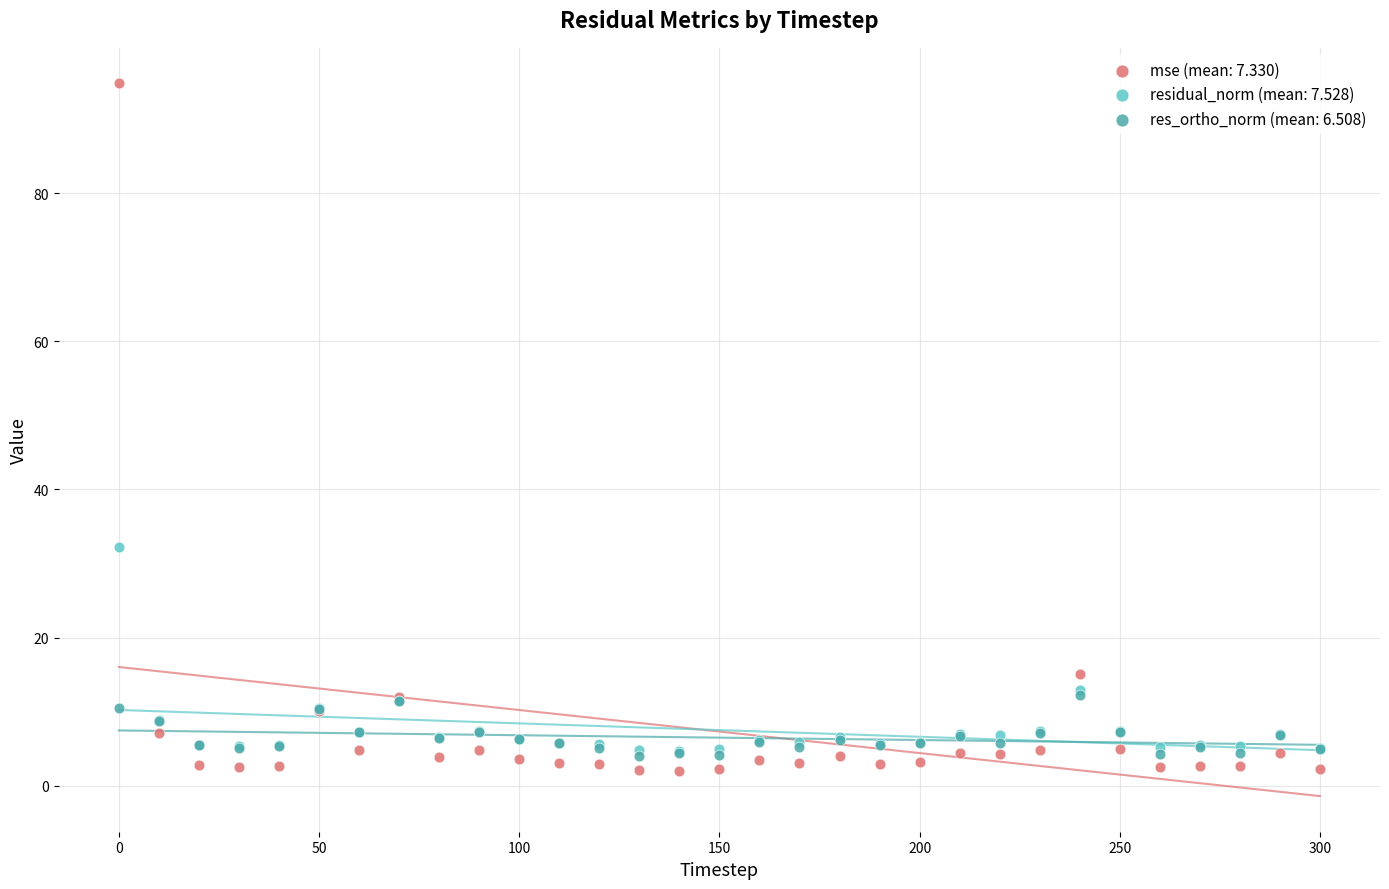

Which series contains the highest Y value?

mse (mean: 7.330)